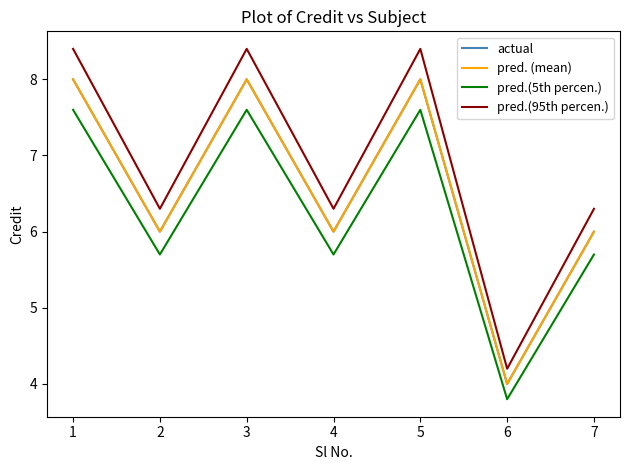

Is it true that pred.(5th percen.) equals 5.7 at 2?

True